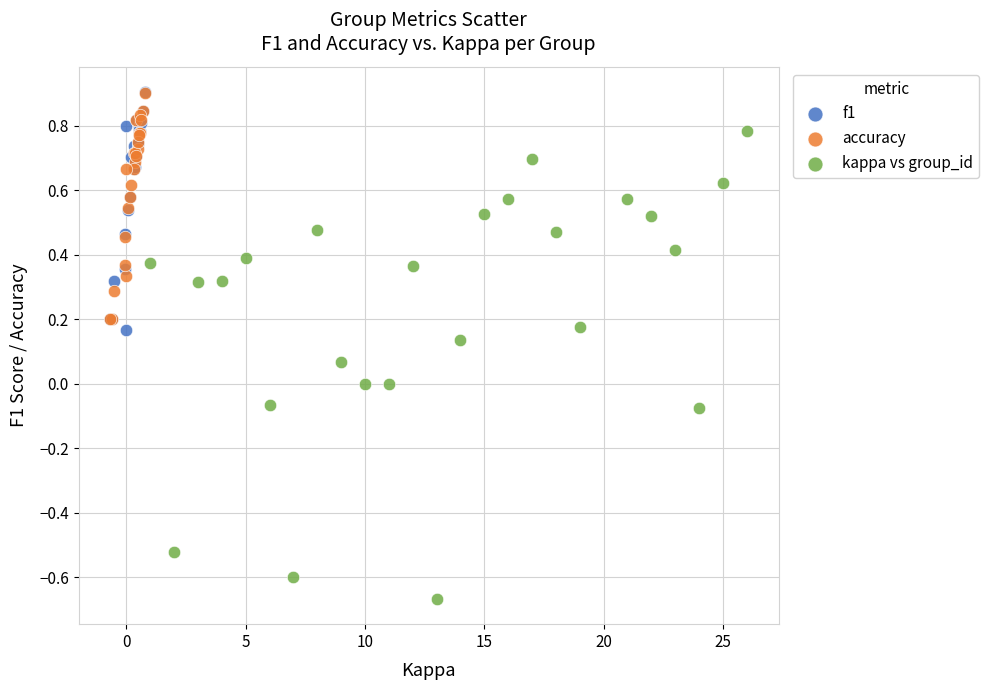

What are all the series names shown in the legend?

f1, accuracy, kappa vs group_id